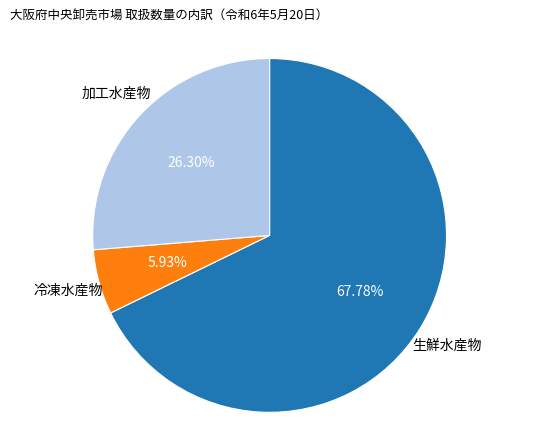

Is there any slice that represents more than half of the pie?

Yes